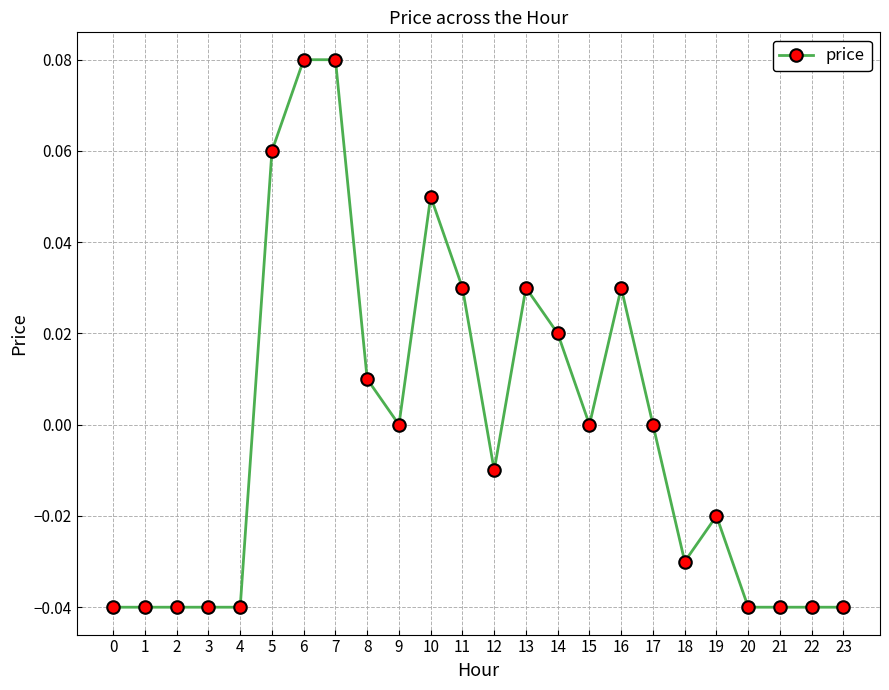

Between 10 and 6, which is larger?

6